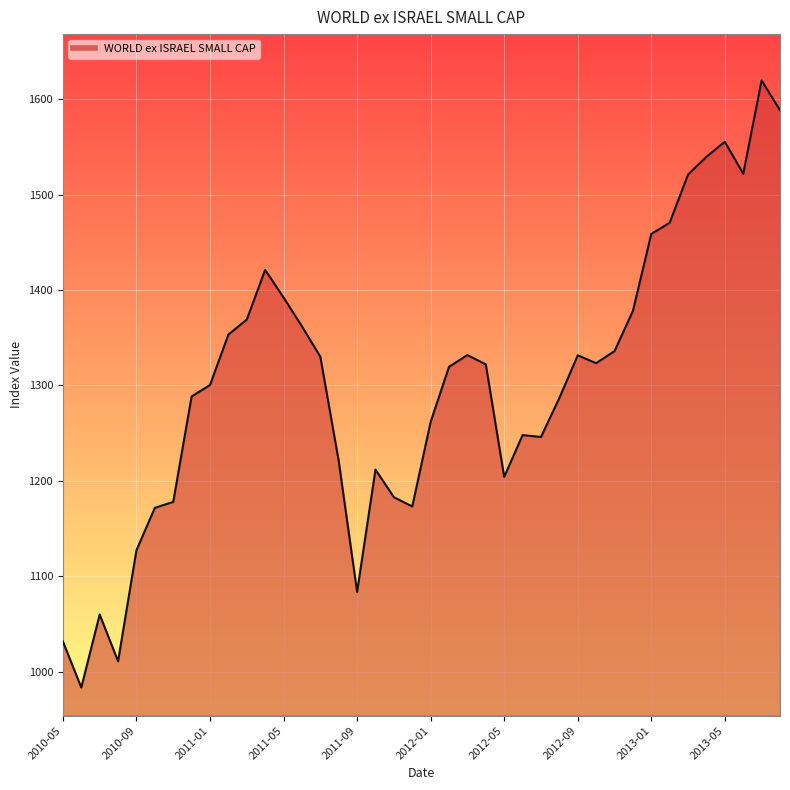

What is the maximum value shown in the chart?

1619.4